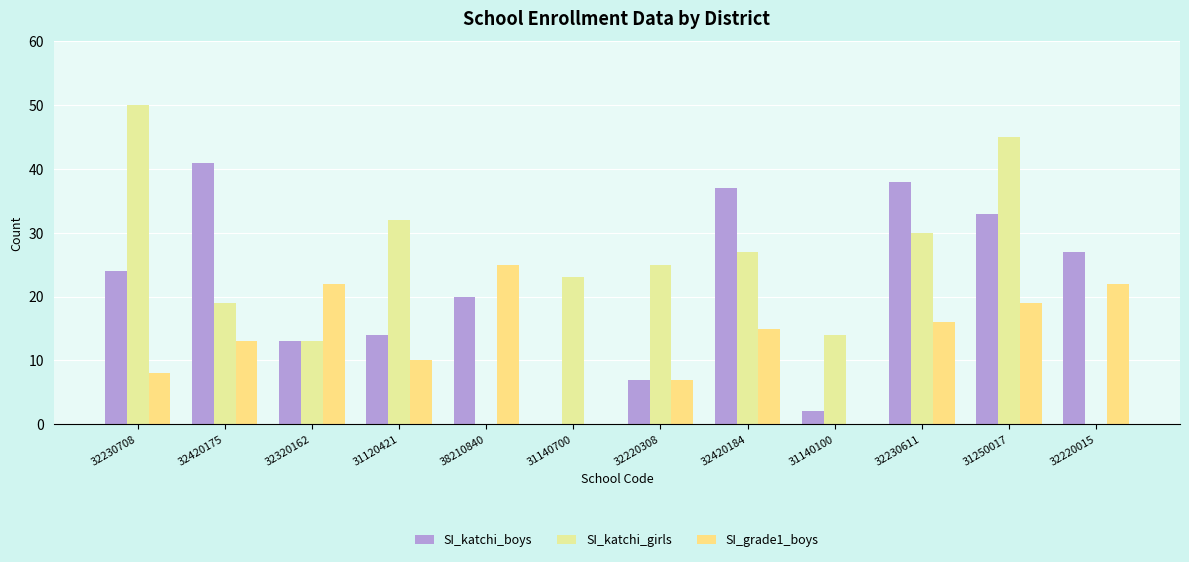

Does the chart contain stacked bars?

No